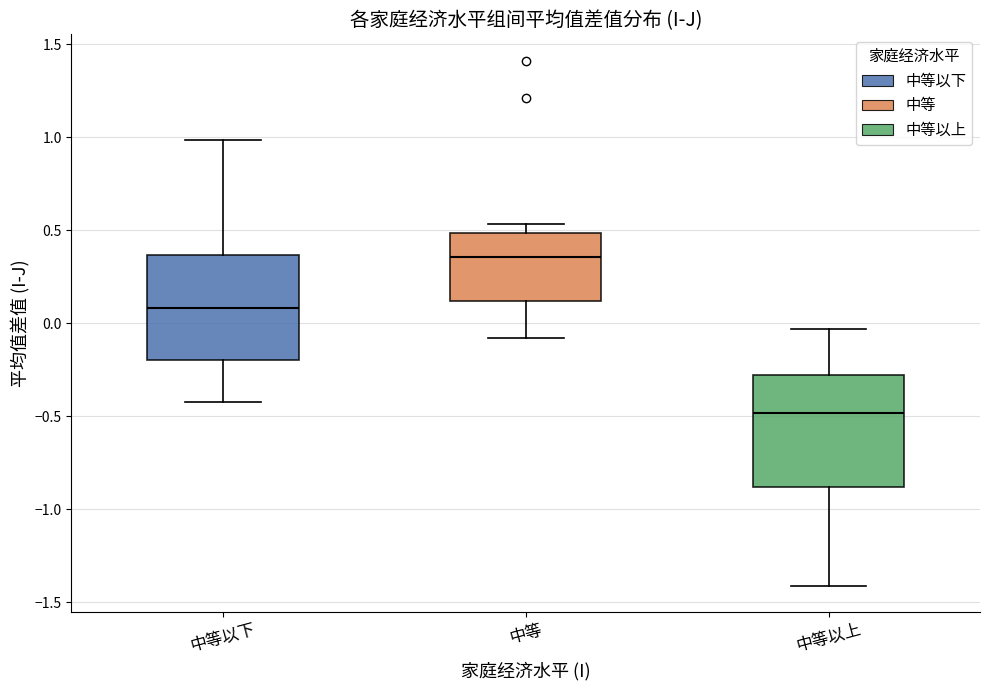

Which box's median line is the highest?

中等